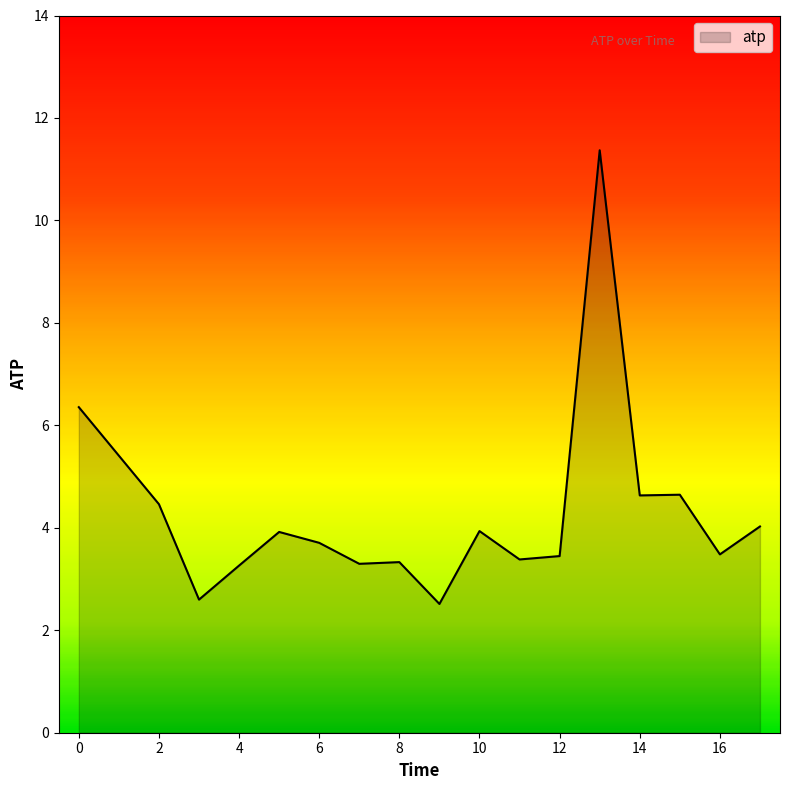

What is the difference between the maximum and minimum values?

8.9